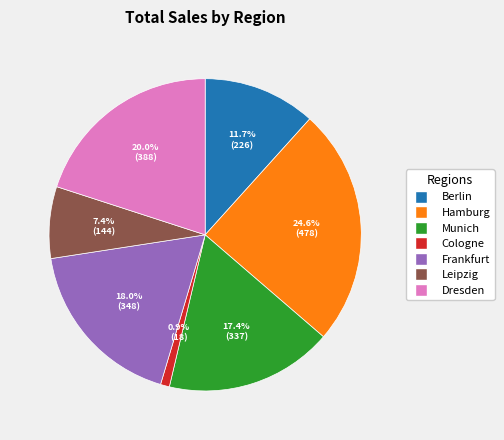

Is there any slice that represents more than half of the pie?

No